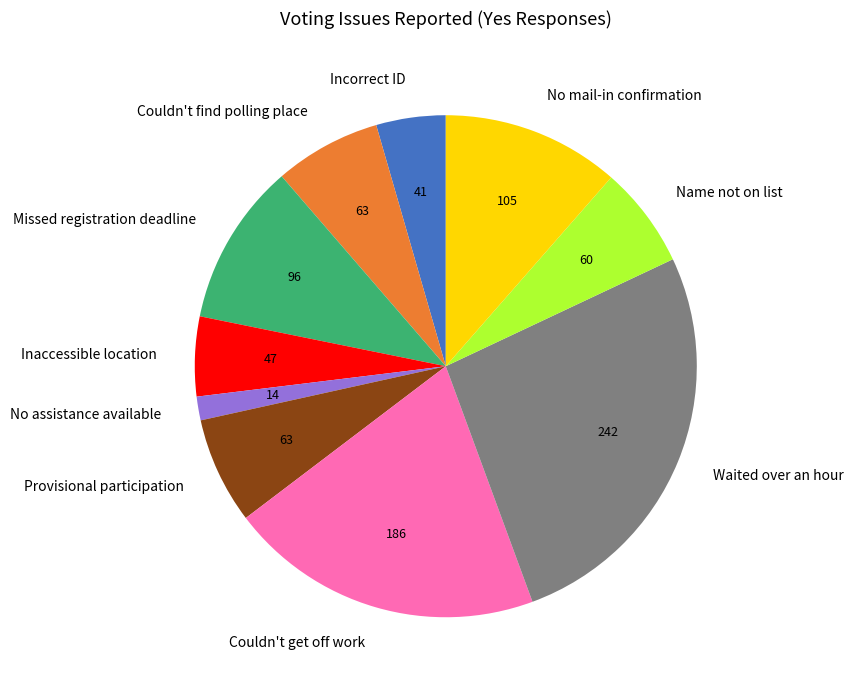

Is it true that Waited over an hour is 26% of the pie?

True